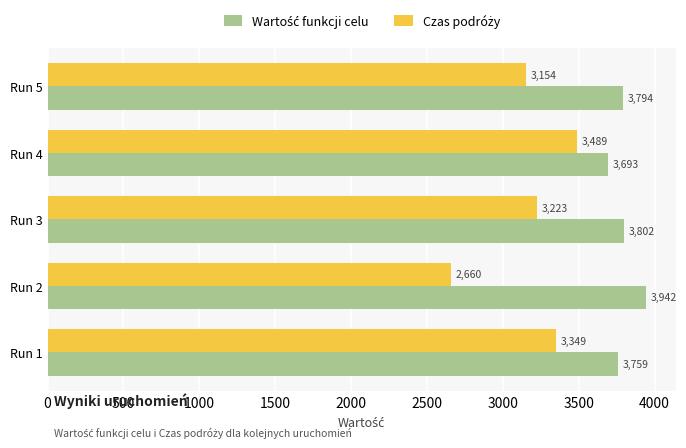

At how many categories does at least one series exceed 3397?

5